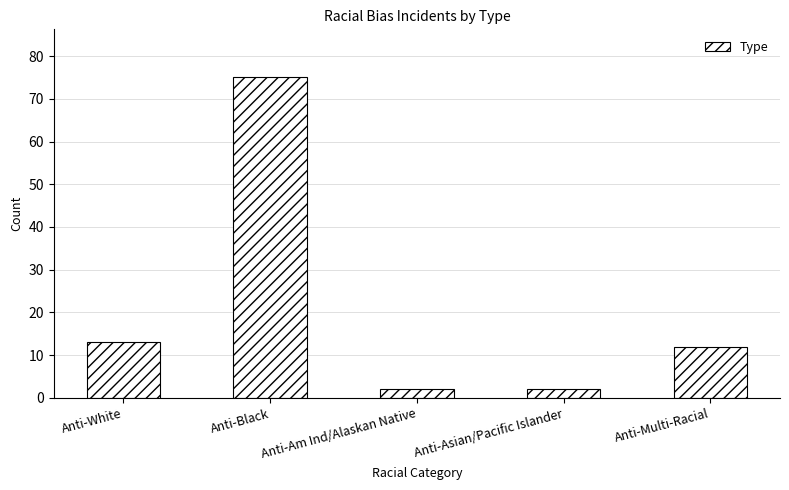

How many values are below 12?

2